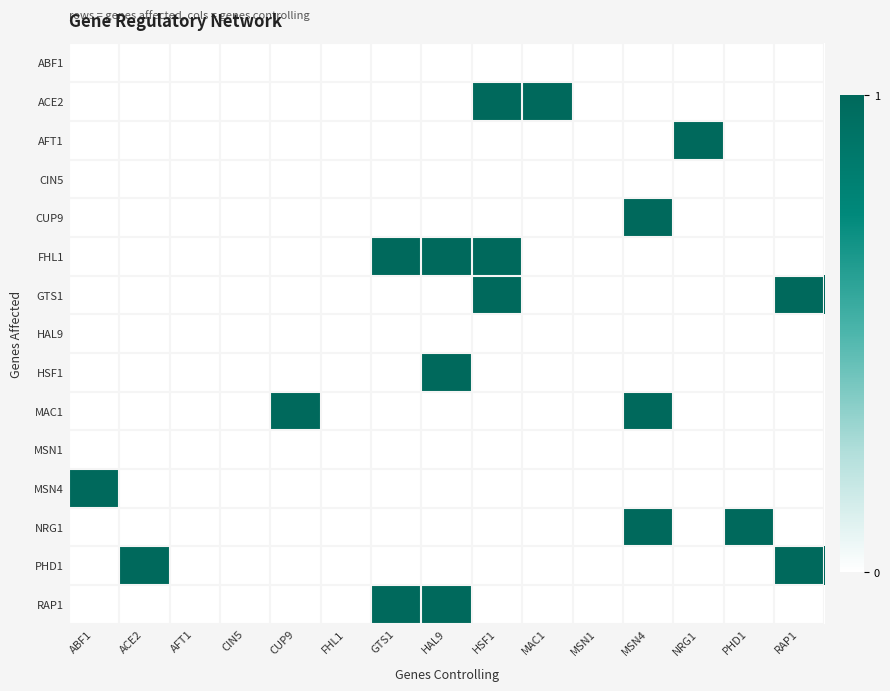

Is the value of GTS1 at FHL1 greater than the value of ABF1 at GTS1?

No